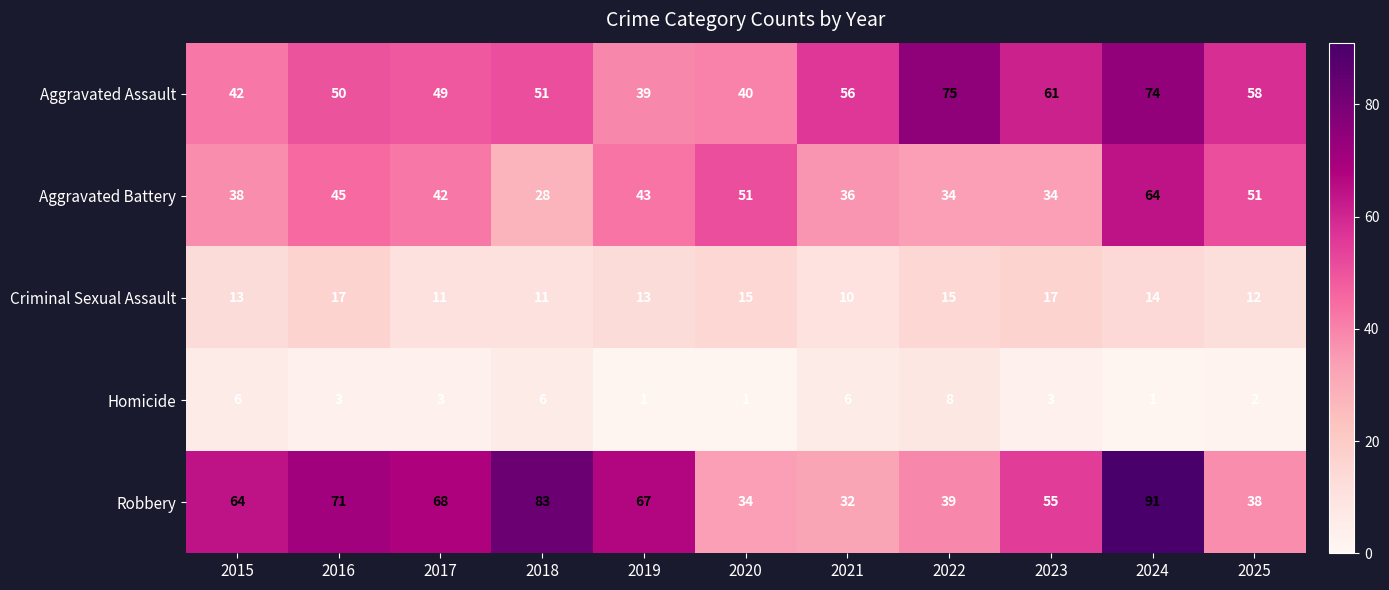

Between 2022 and 2024, which series saw the biggest shift?

Robbery